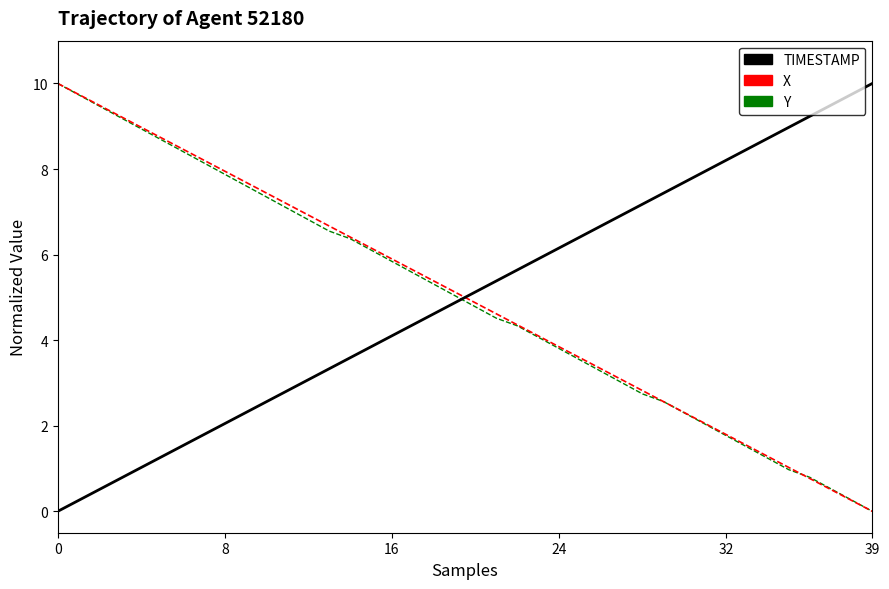

What is the highest value of the TIMESTAMP series?

10.0